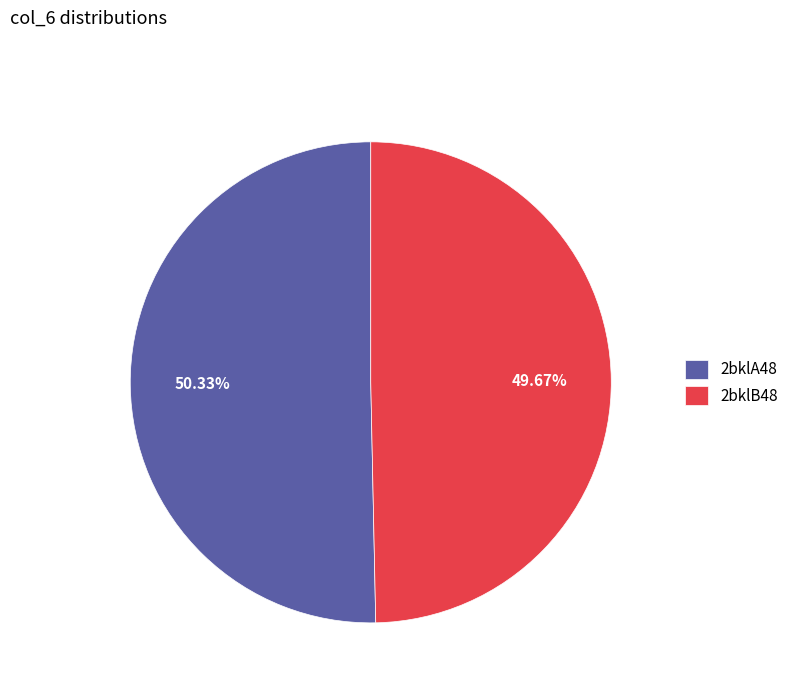

To the nearest percent, what percentage of the pie is 2bklB48?

50%